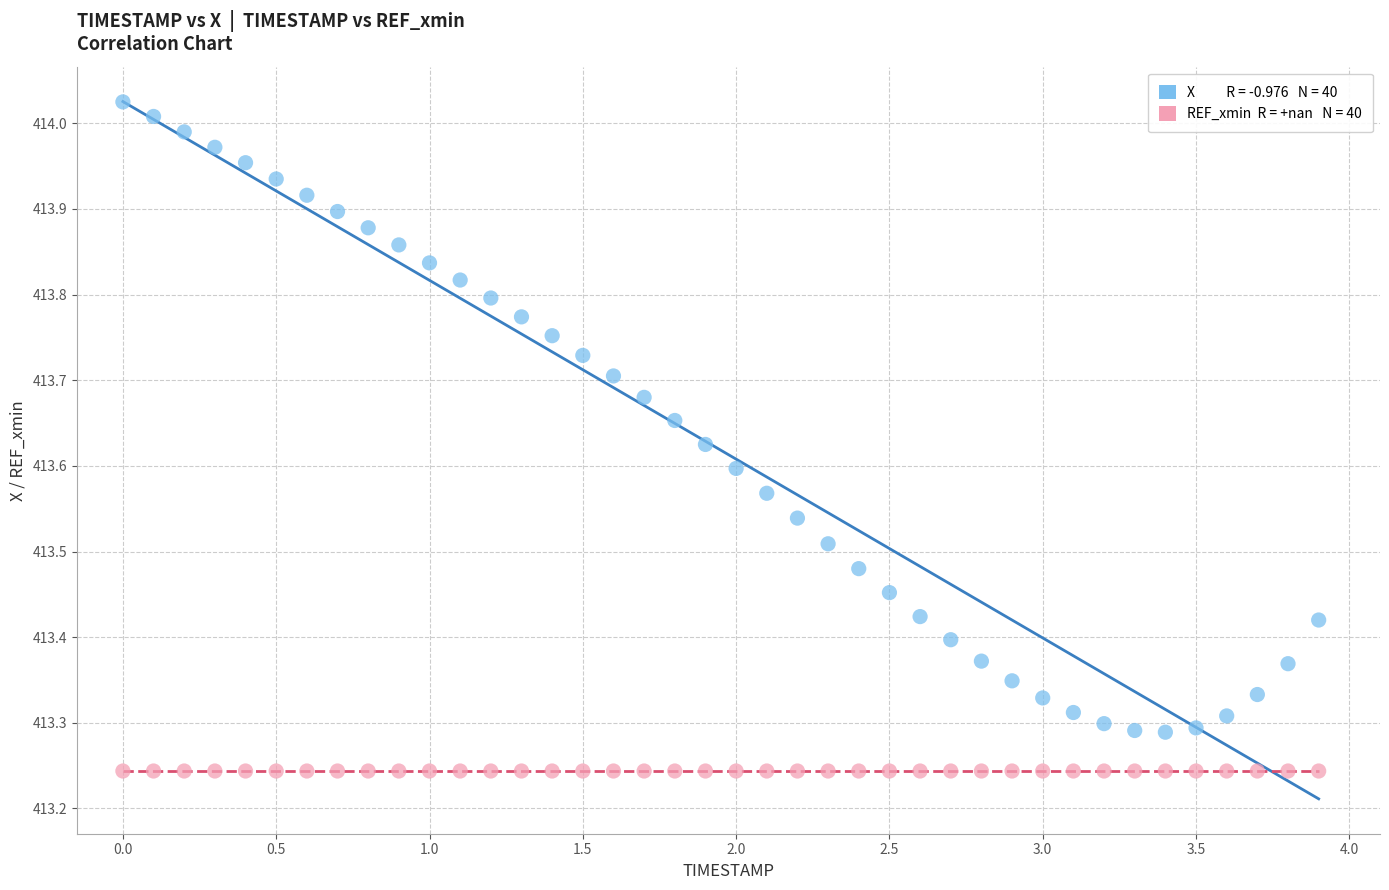

Count the number of points in this scatter plot.

80